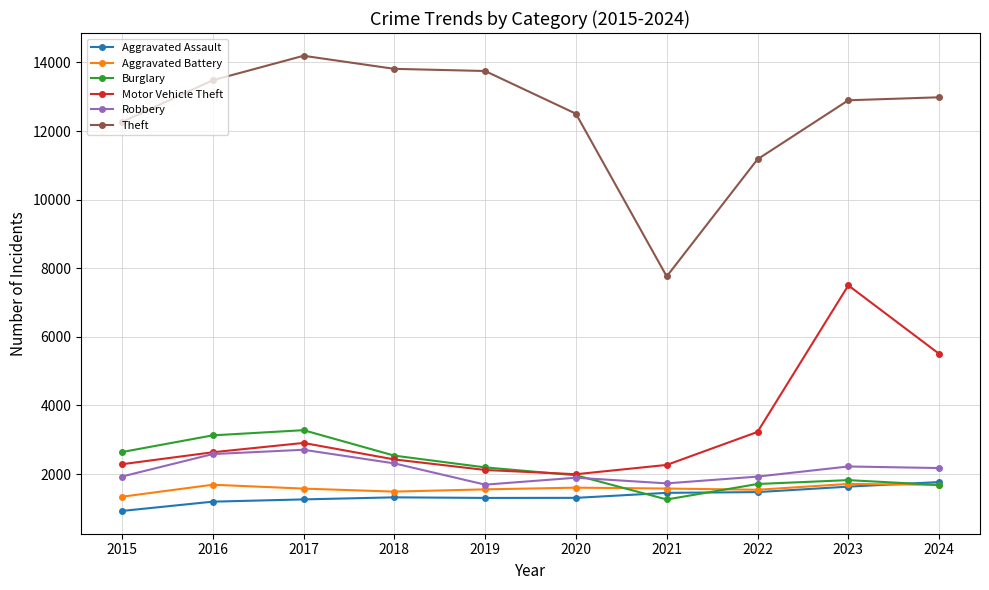

What is the lowest value of the Motor Vehicle Theft series?

1996